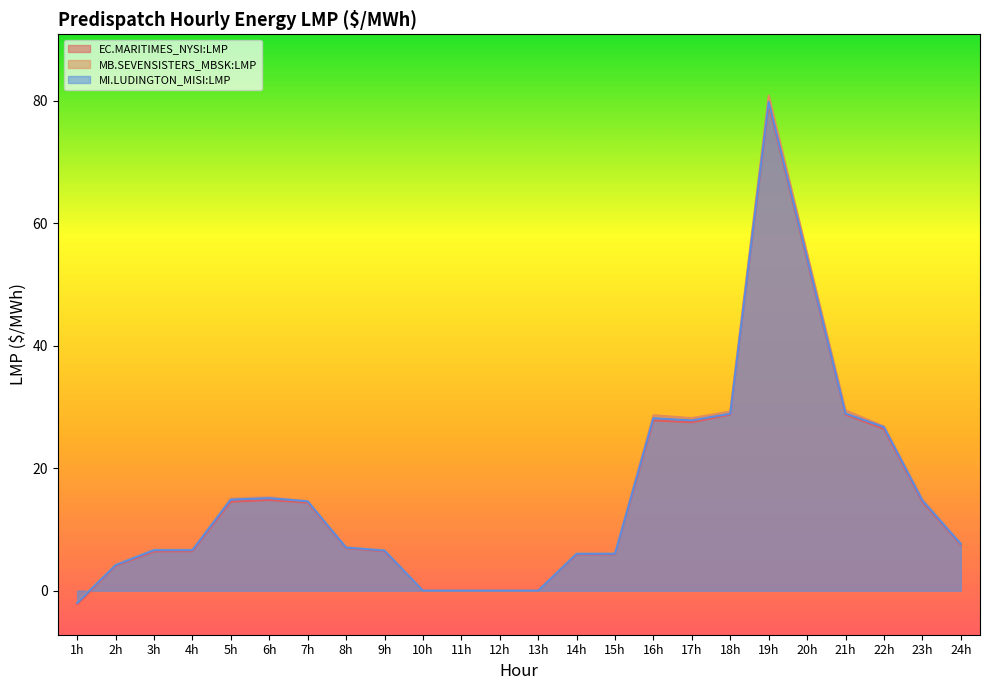

Which category has the lowest value in the MI.LUDINGTON_MISI:LMP series?

1h